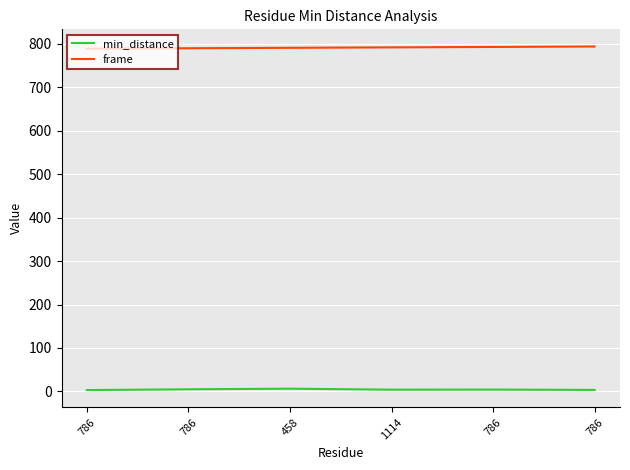

What are all the series names shown in the legend?

min_distance, frame